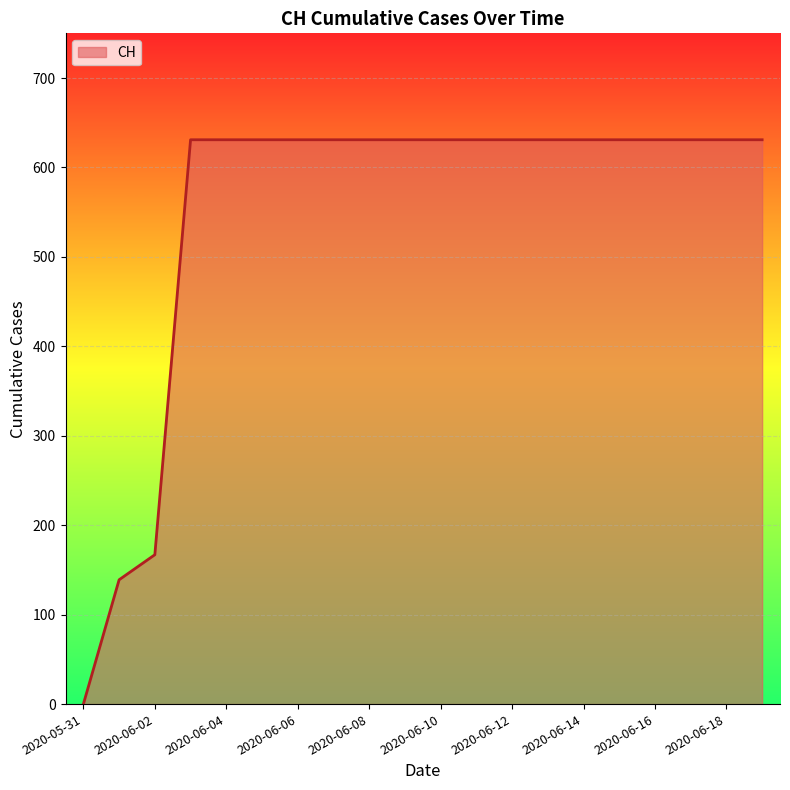

What is the greatest value displayed?

631